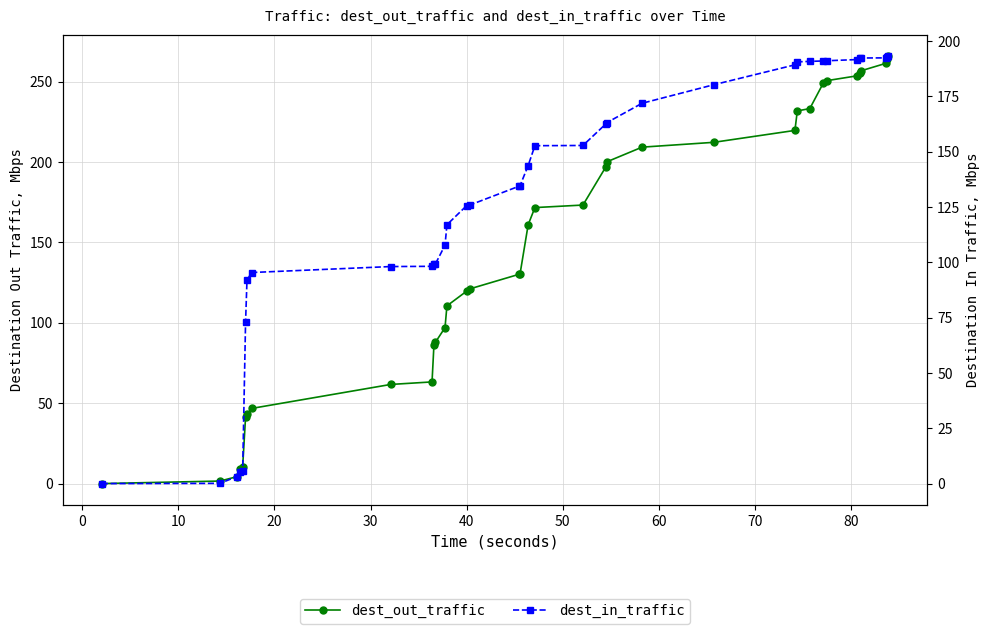

Which series has the largest total across all categories?

dest_out_traffic